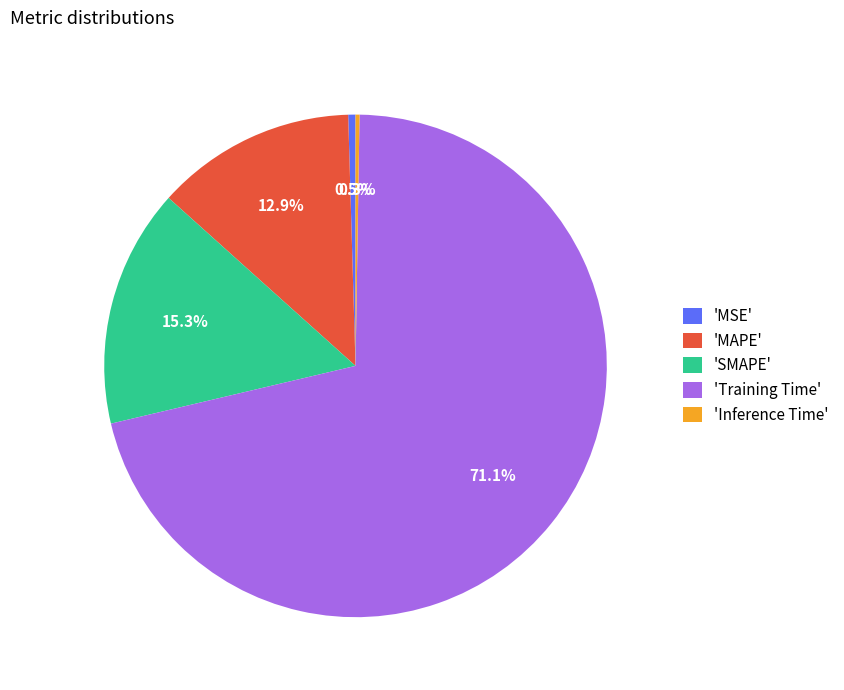

What is the largest slice in the pie chart?

'Training Time'